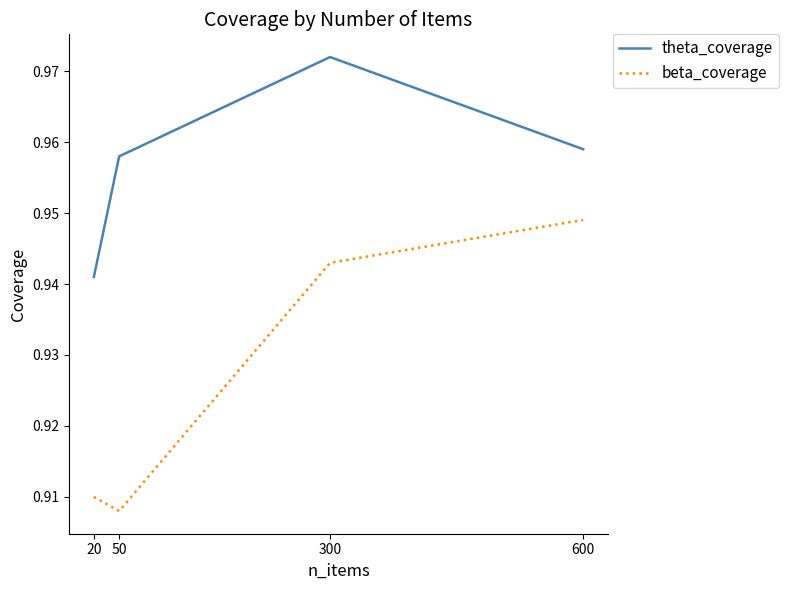

True or false: theta_coverage has a value of 0.4 at 600.

False